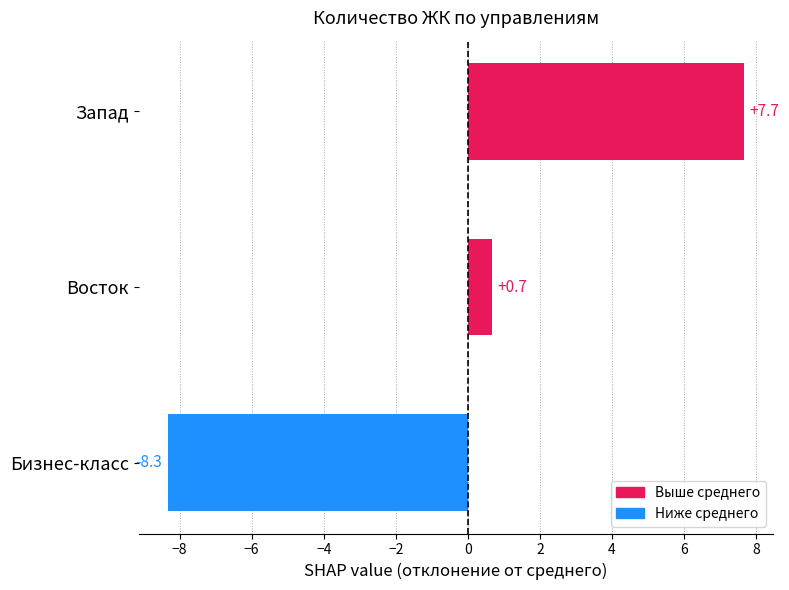

Read the value at Запад.

7.7